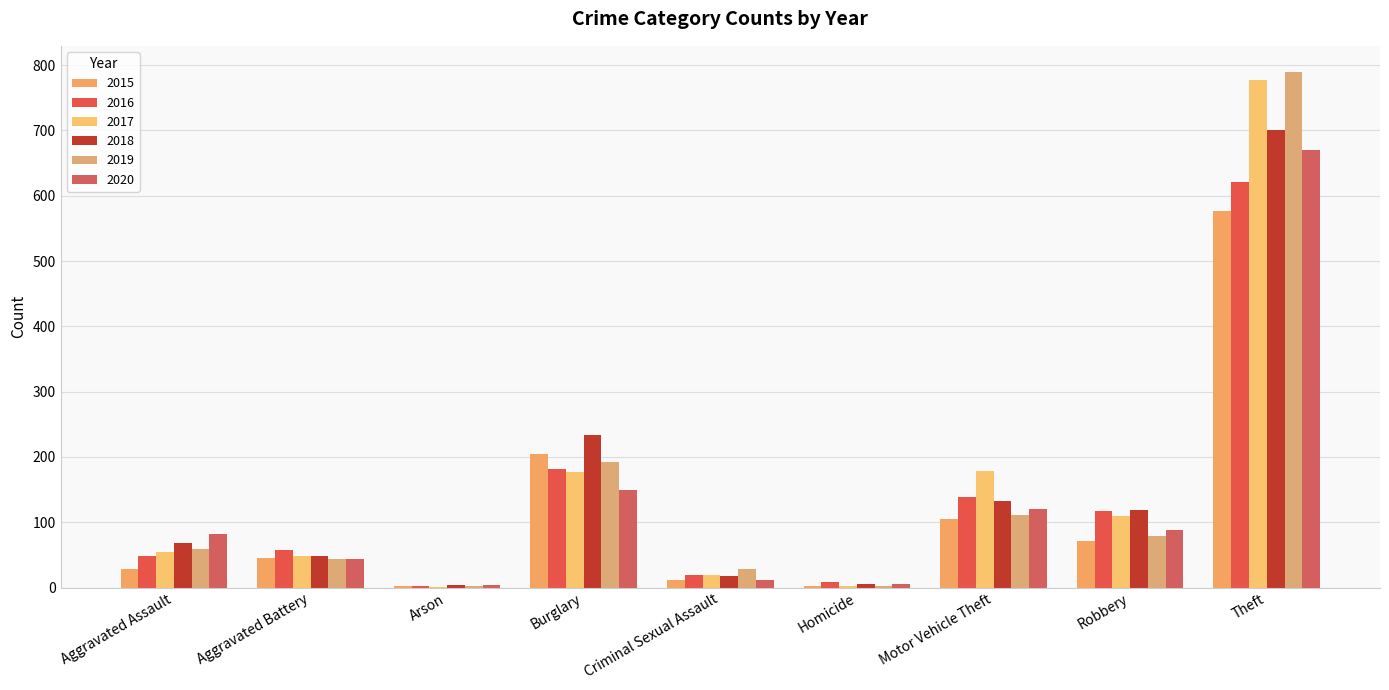

Read the 2018 value at Robbery.

119